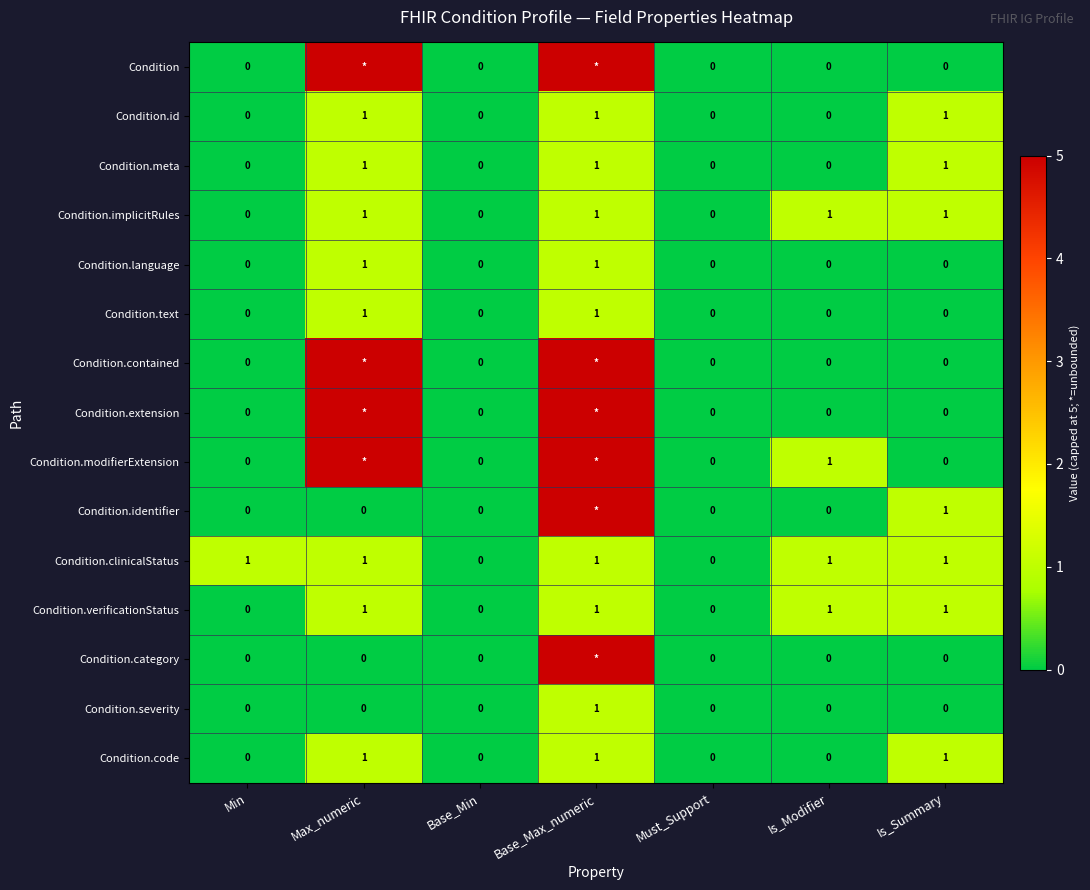

How many Condition.id values are between 0 and 1?

7